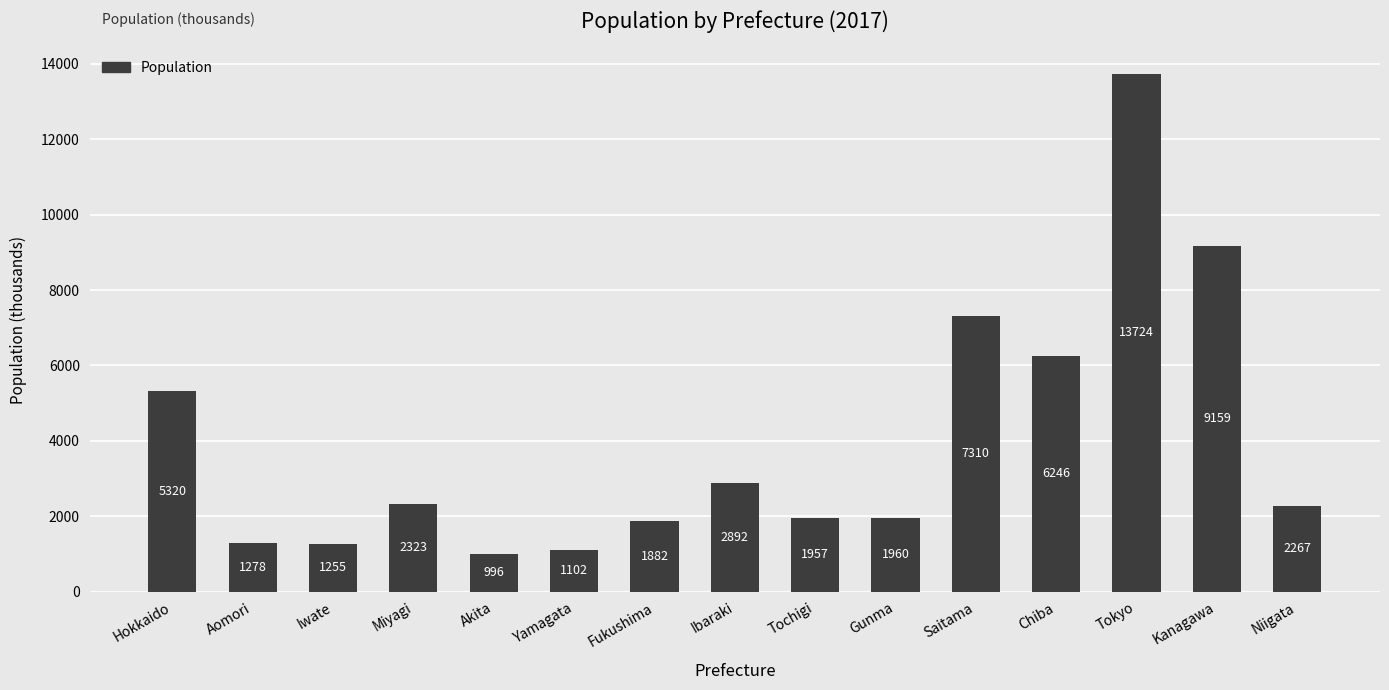

What is the label of the 5th bar from the left?

Akita